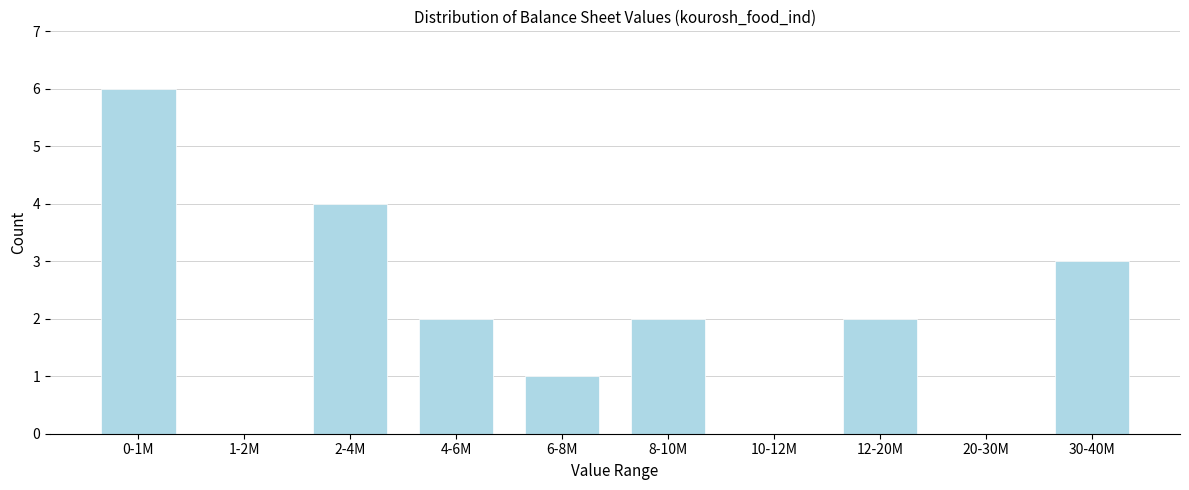

Reading left to right, what are all the values shown in this chart?

0-1M=6	1-2M=0	2-4M=4	4-6M=2	6-8M=1	8-10M=2	10-12M=0	12-20M=2	20-30M=0	30-40M=3